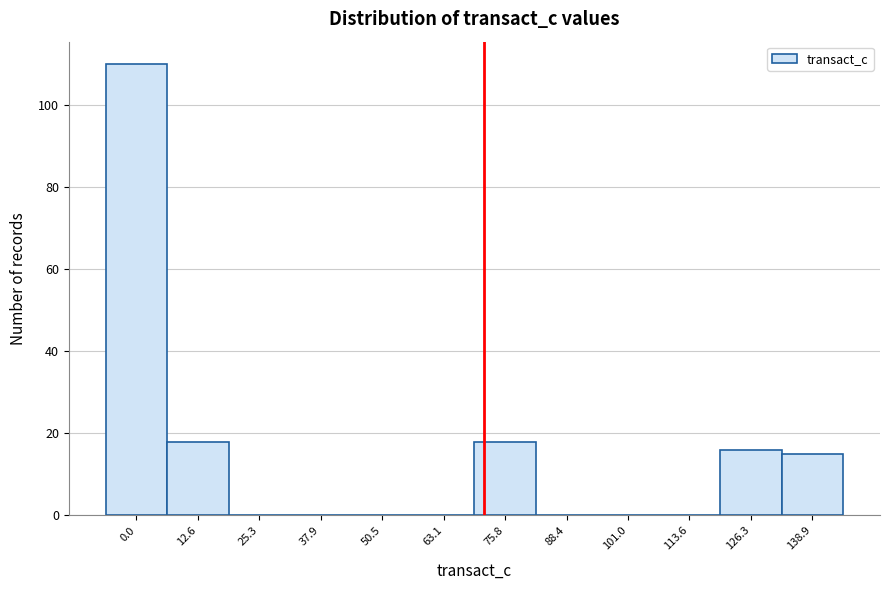

Reading left to right, transcribe all the data shown in this chart.

0.0=110	12.6=18	25.3=0	37.9=0	50.5=0	63.1=0	75.8=18	88.4=0	101.0=0	113.6=0	126.3=16	138.9=15